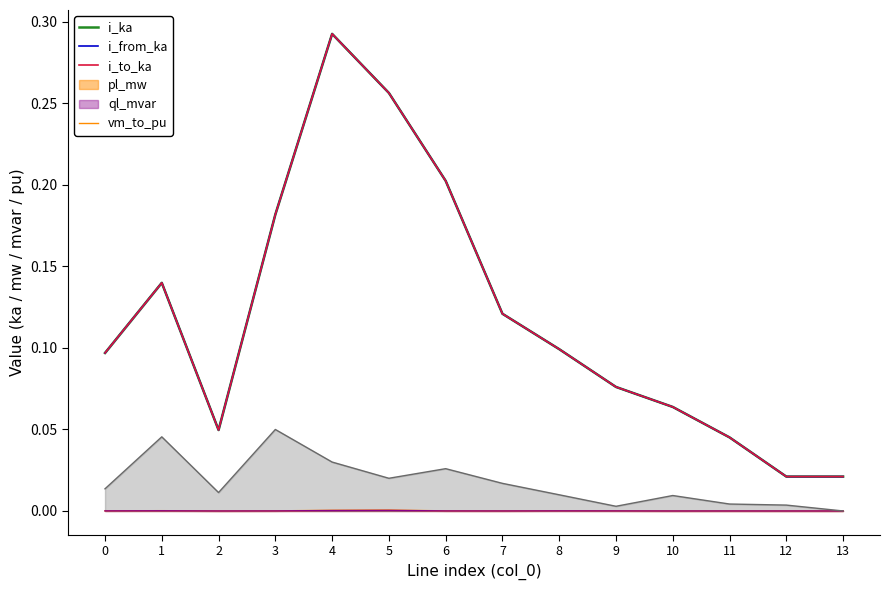

What is the value of the i_ka point at the 5th from the left?

0.3